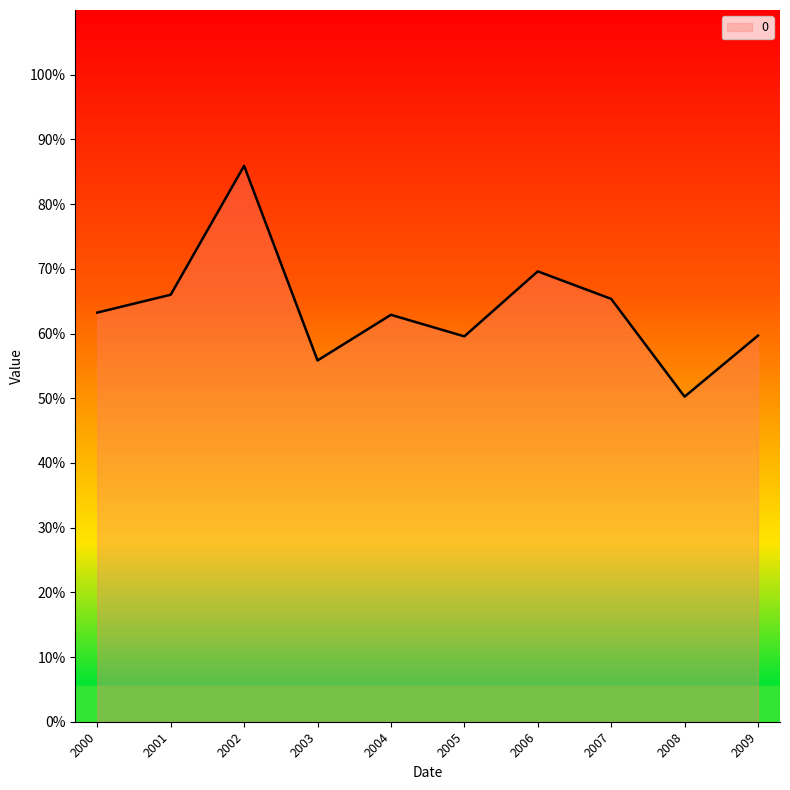

What is the greatest value displayed?

0.9